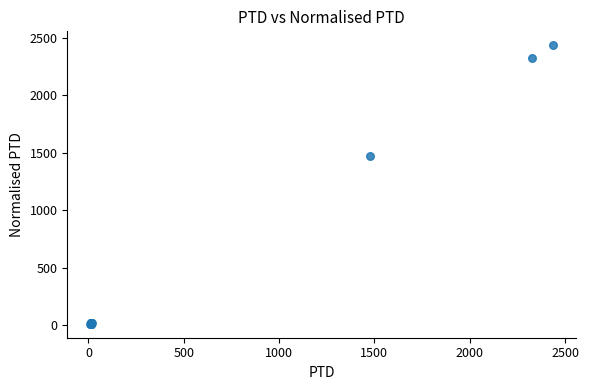

What Y value in the scatter plot is closest to 1224?

1475.2